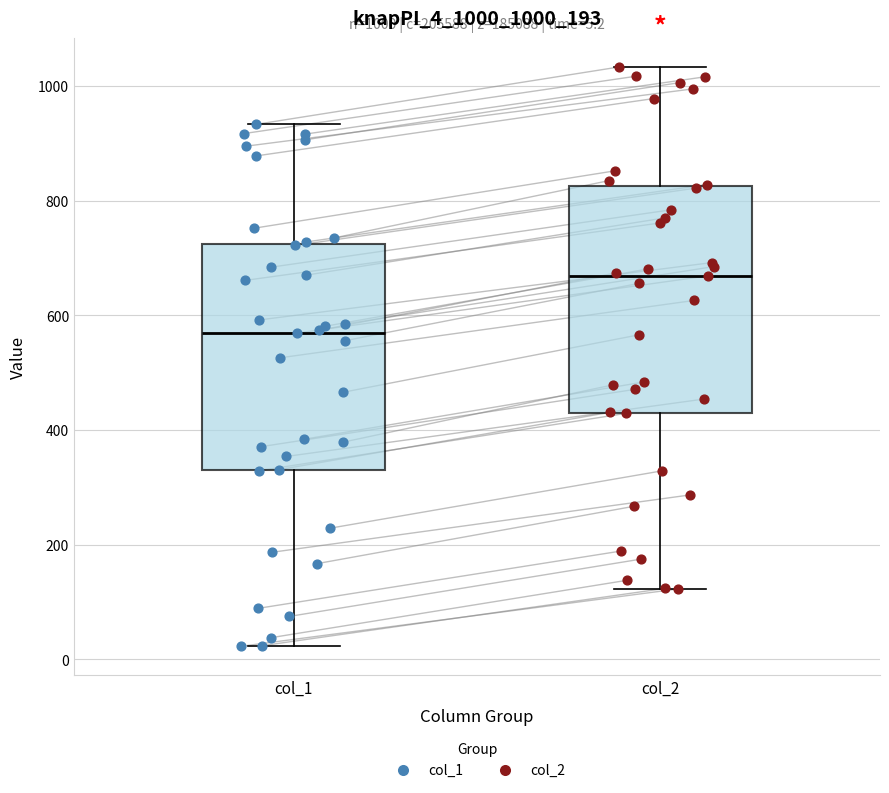

Which box has the highest median line?

col_2